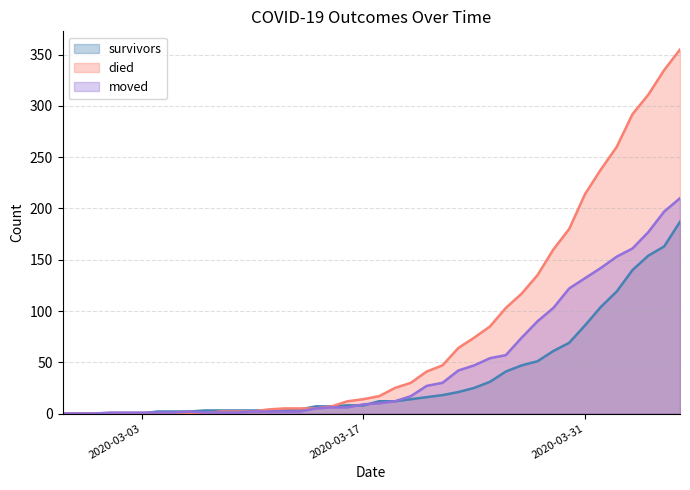

What is the value of the survivors point at the 35th from the left?

104